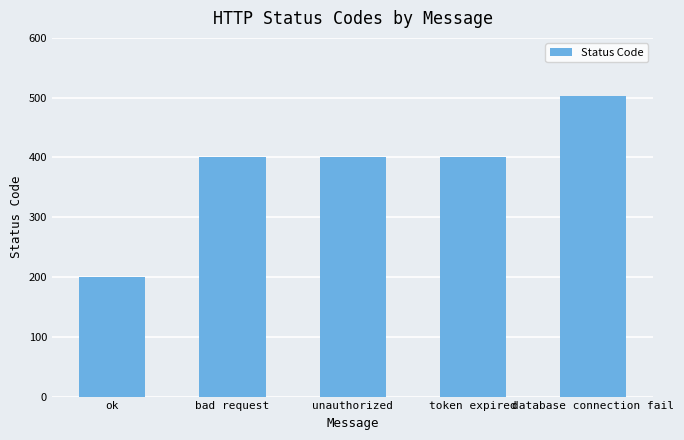

What is the difference between the maximum and second lowest values?

103